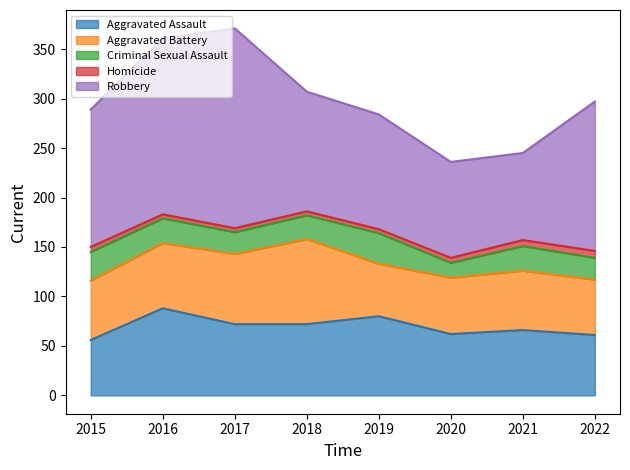

Rank the series at 2021 from highest to lowest value.

Robbery, Aggravated Assault, Aggravated Battery, Criminal Sexual Assault, Homicide